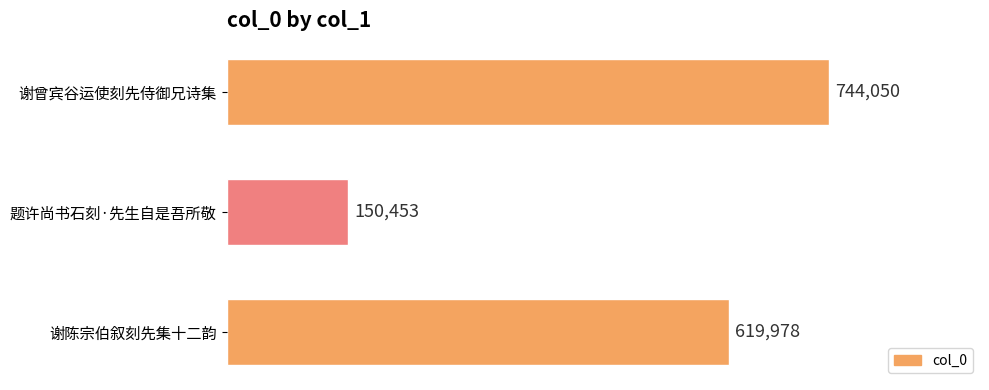

At which category does the chart reach its minimum across all series?

题许尚书石刻·先生自是吾所敬